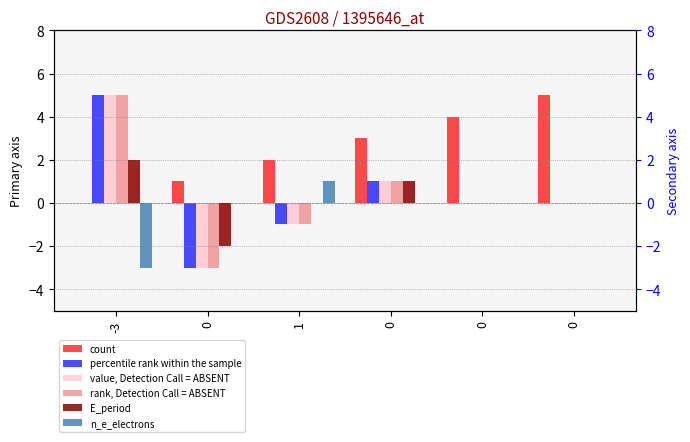

Read the y_exc_a value at -3.

5